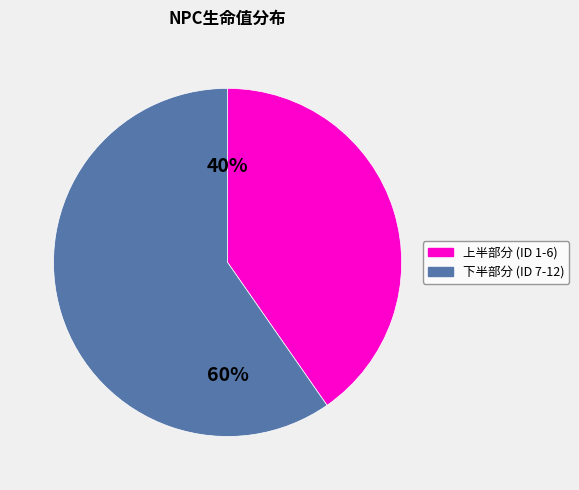

Is there any slice that represents more than half of the pie?

Yes